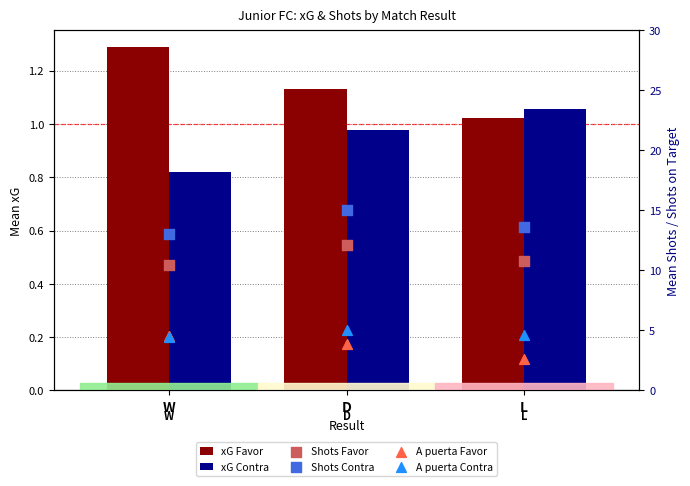

Which series has the widest spread of Y values?

Shots Contra